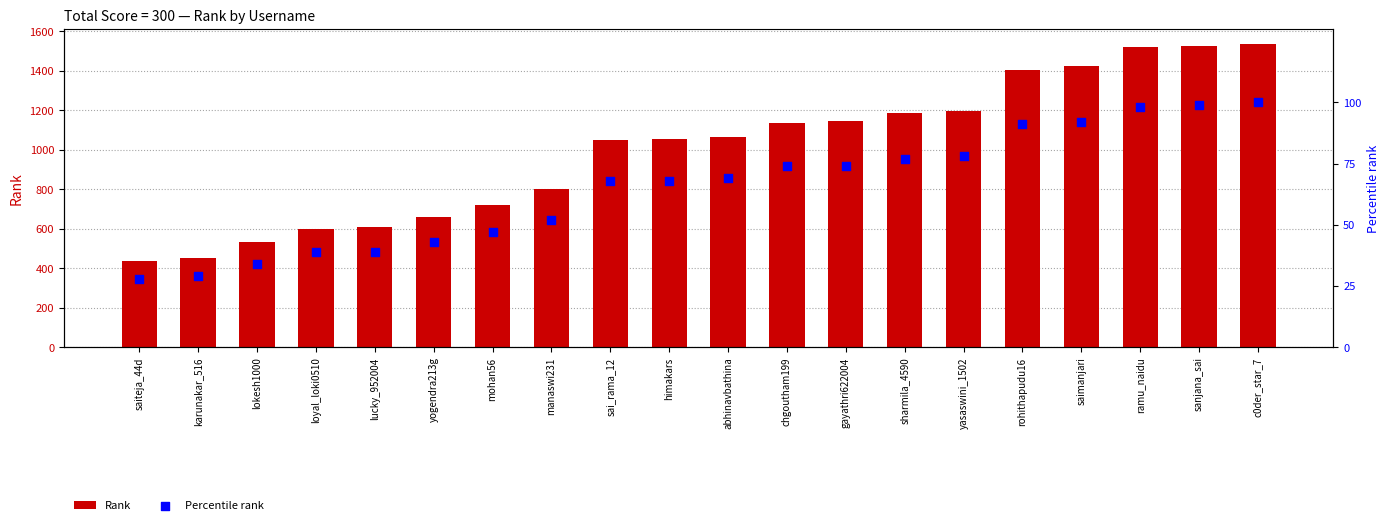

Which series reaches the minimum Y coordinate?

Percentile rank